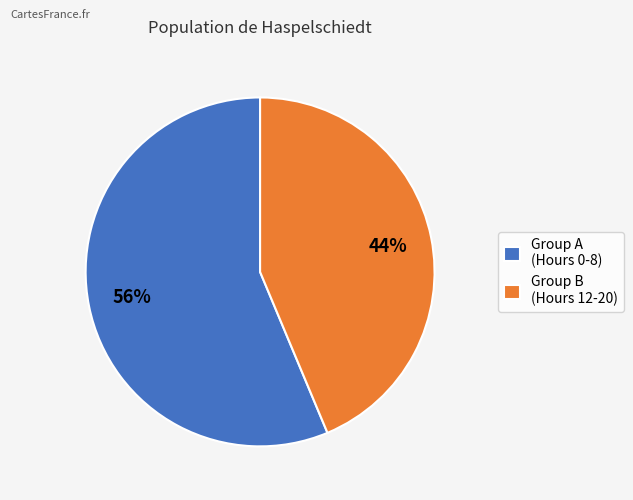

What is the majority slice?

Group A (Hours 0-8)